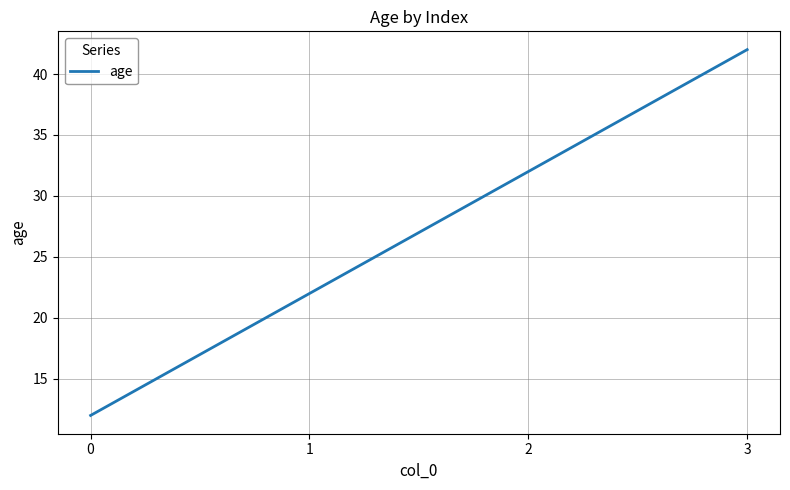

Reading left to right, transcribe all the data shown in this chart.

0=12	1=22	2=32	3=42